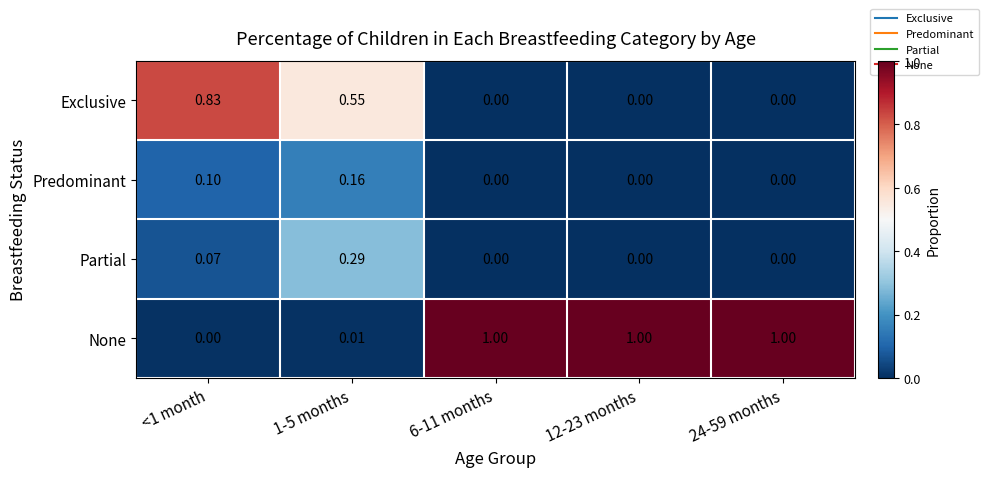

Between <1 month and 6-11 months, which series saw the biggest shift?

None